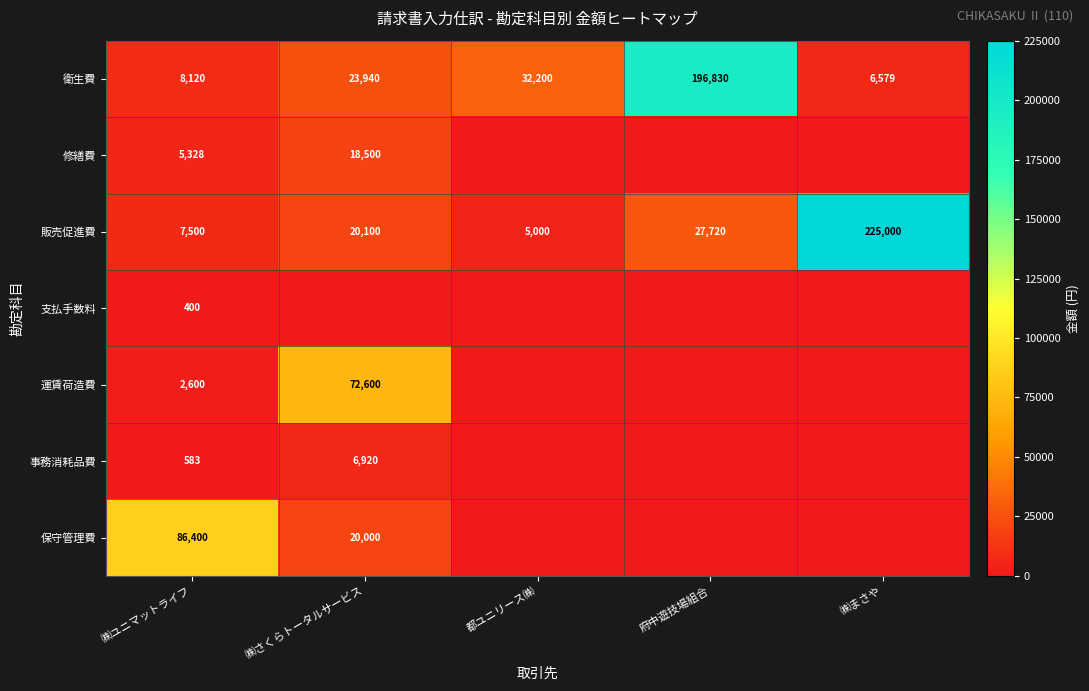

What is the greatest value displayed?

225000